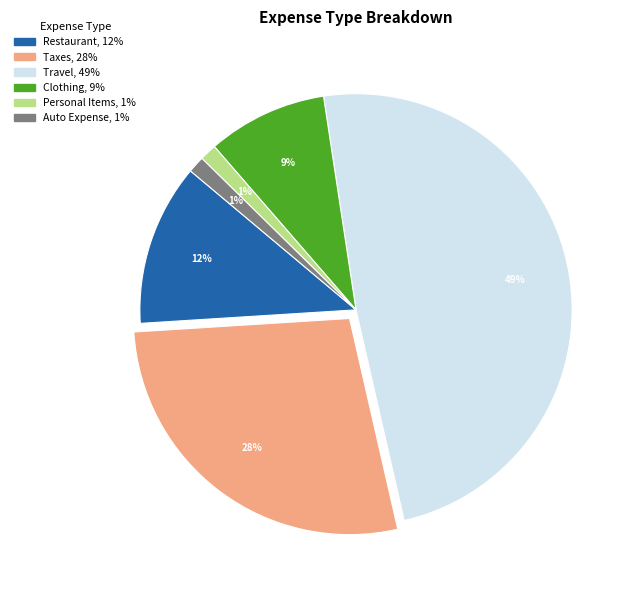

What is the largest slice in the pie chart?

Travel